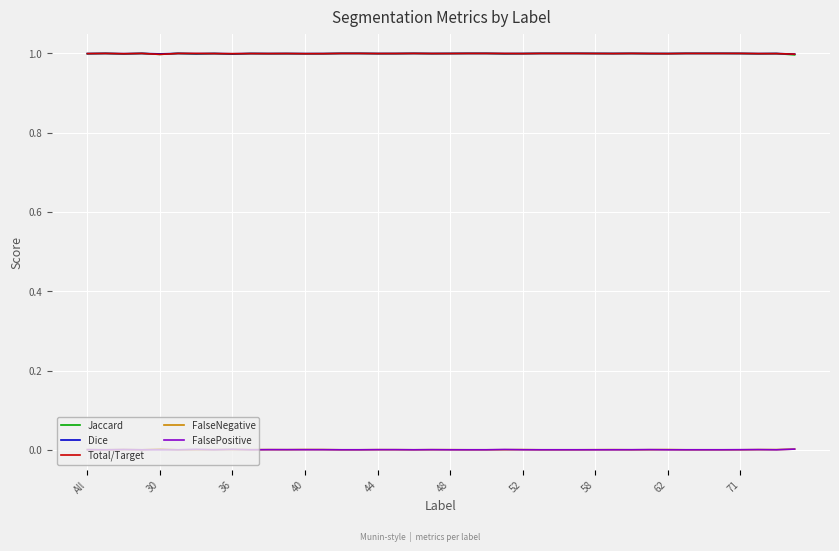

True or false: Total/Target and FalseNegative intersect in this chart.

False